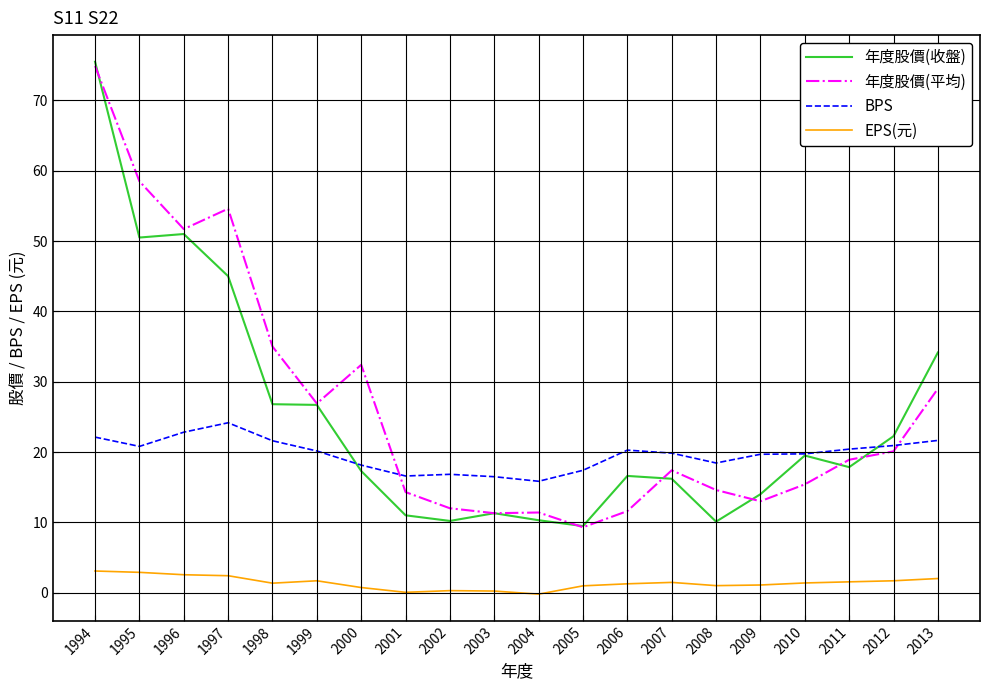

Is the value of 年度股價(收盤) at 2012 greater than the value of 年度股價(平均) at 2010?

Yes